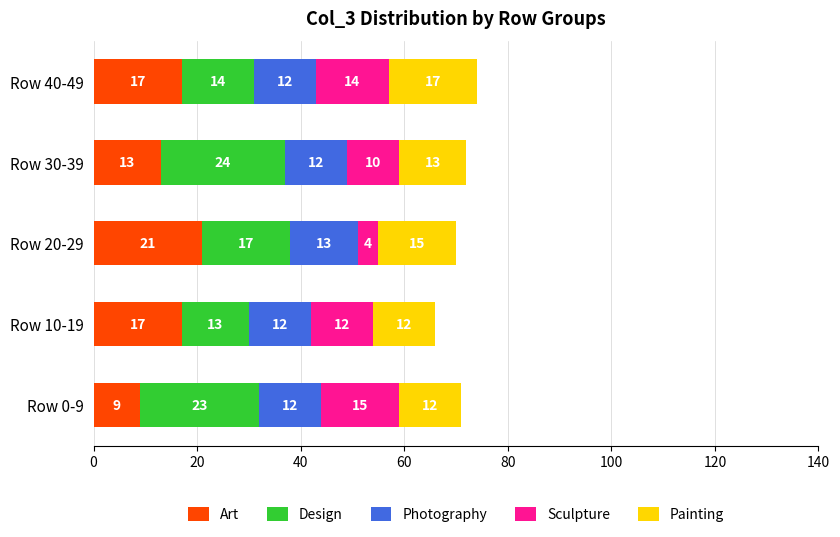

At which category is the sum across all series the highest?

Row 40-49